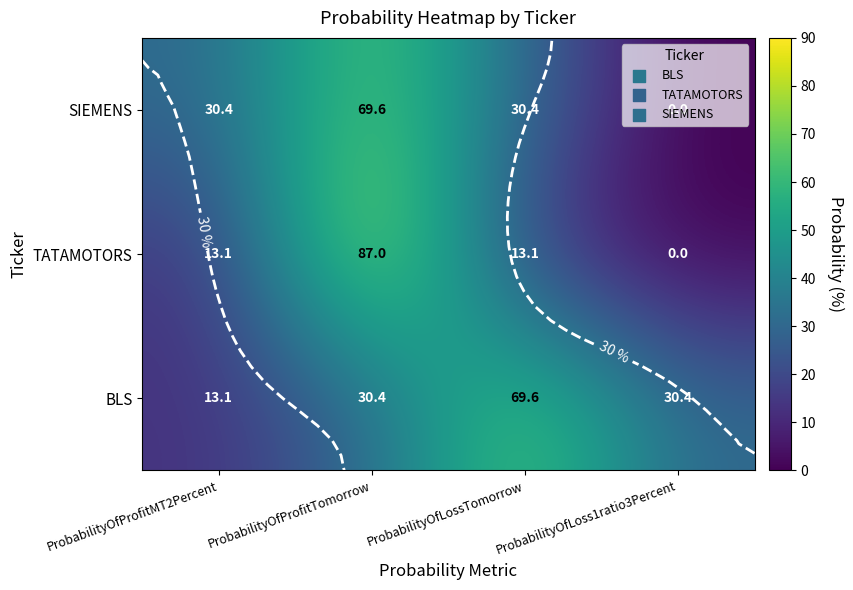

What is the total value across all series at ProbabilityOfProfitMT2Percent?

56.5